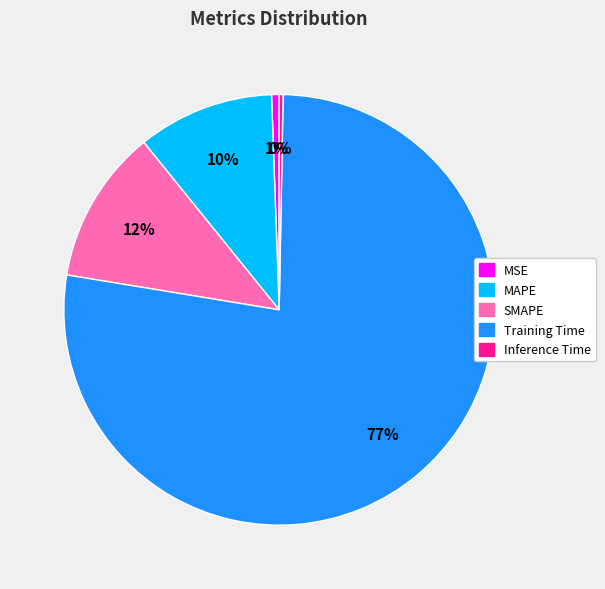

To the nearest percent, what percentage of the pie is Training Time?

77%